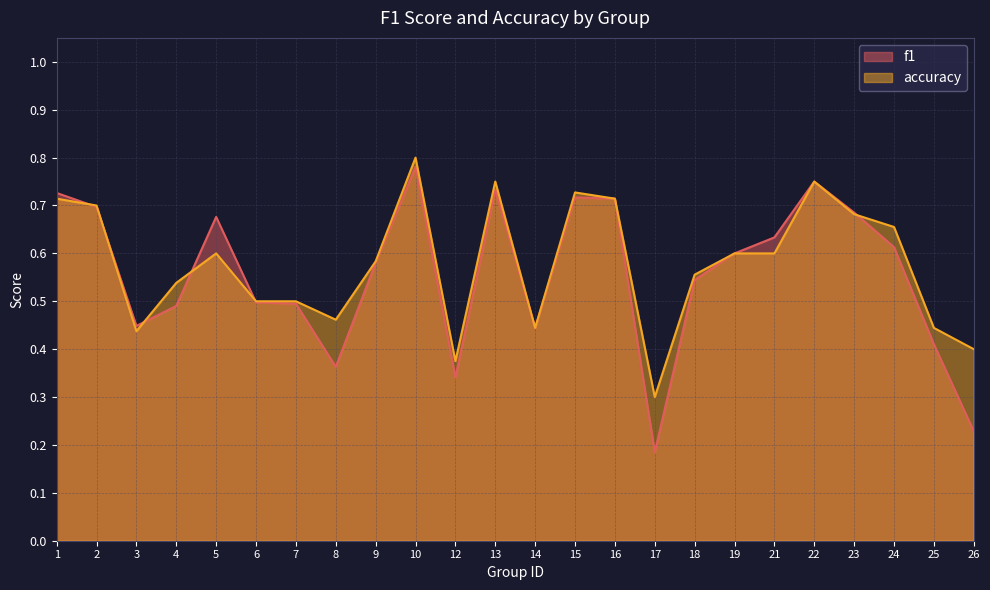

What is the value of the accuracy point at the 21st from the left?

0.7